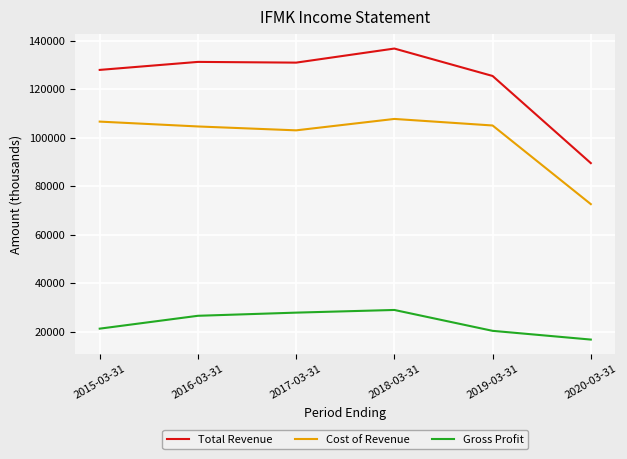

At which label is Total Revenue closest to 113100?

2019-03-31